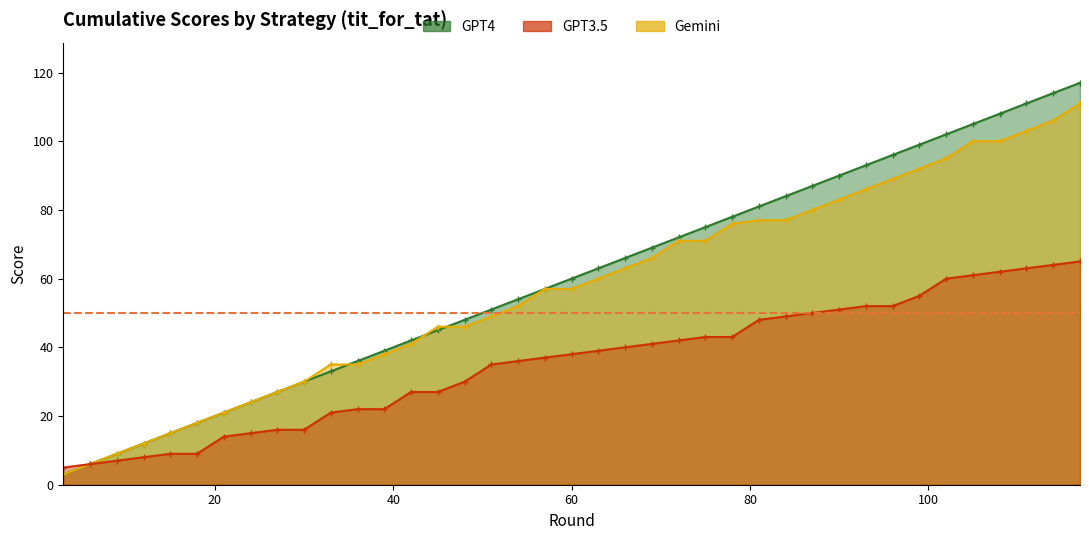

What are all the series names shown in the legend?

GPT4, GPT3.5, Gemini